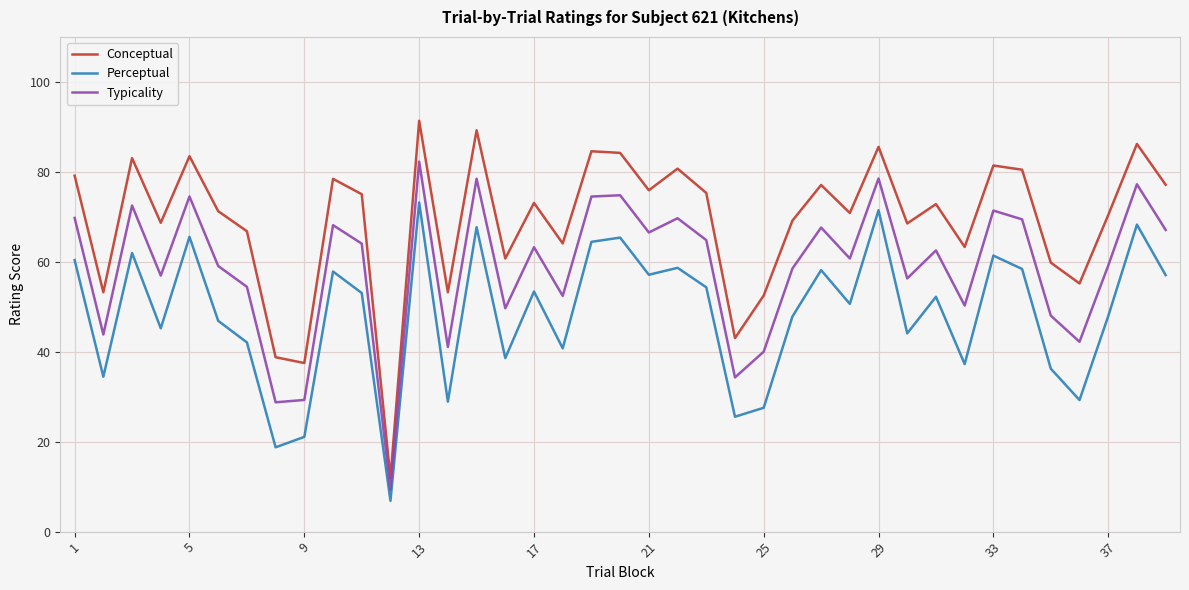

True or false: Typicality and Perceptual intersect in this chart.

False